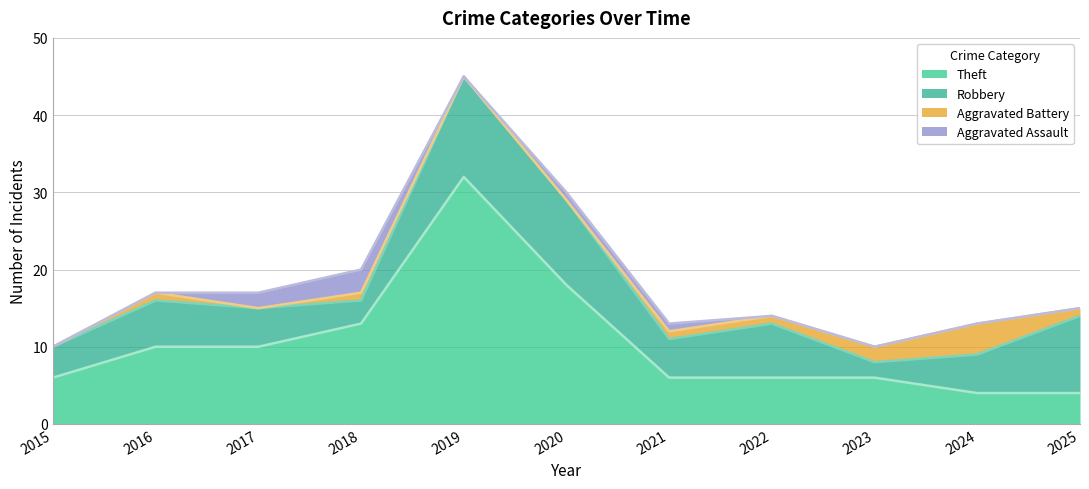

At which label does Aggravated Battery reach its minimum?

2015